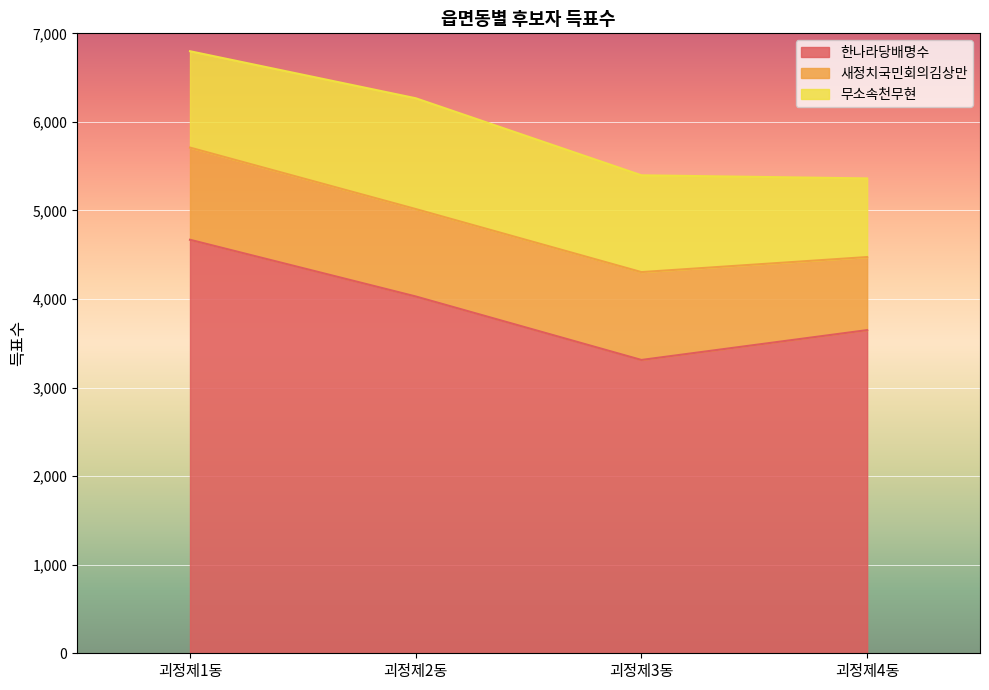

Where does the 무소속천무현 series first go above 1093?

괴정제2동